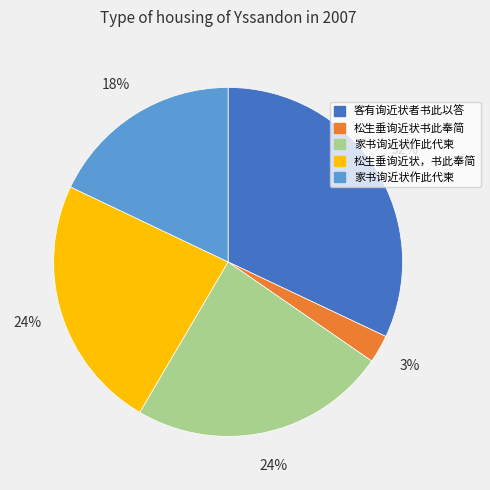

To the nearest percent, what is the average slice percentage?

20%